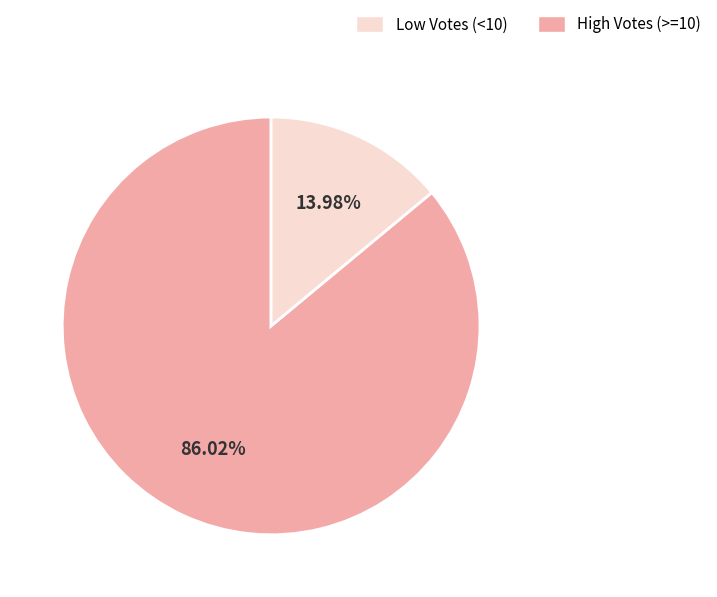

Does any single category account for the majority?

Yes